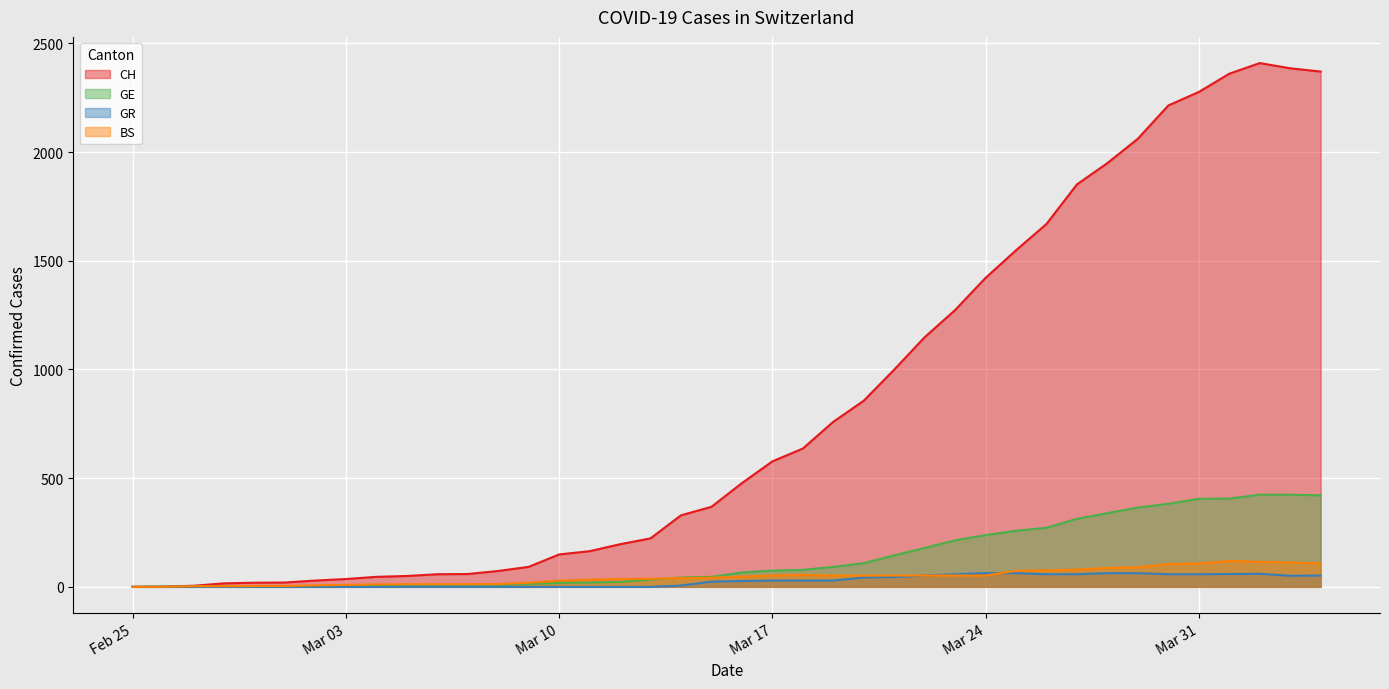

What is the maximum value for GE?

424